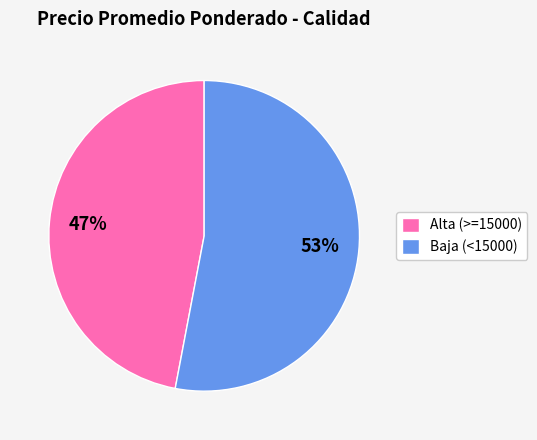

Is there any slice that represents more than half of the pie?

Yes